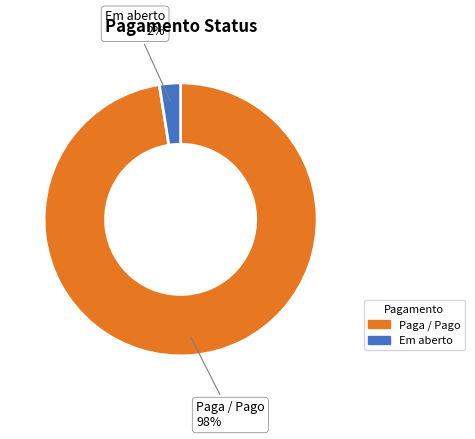

What is the smallest slice in the pie chart?

Em aberto